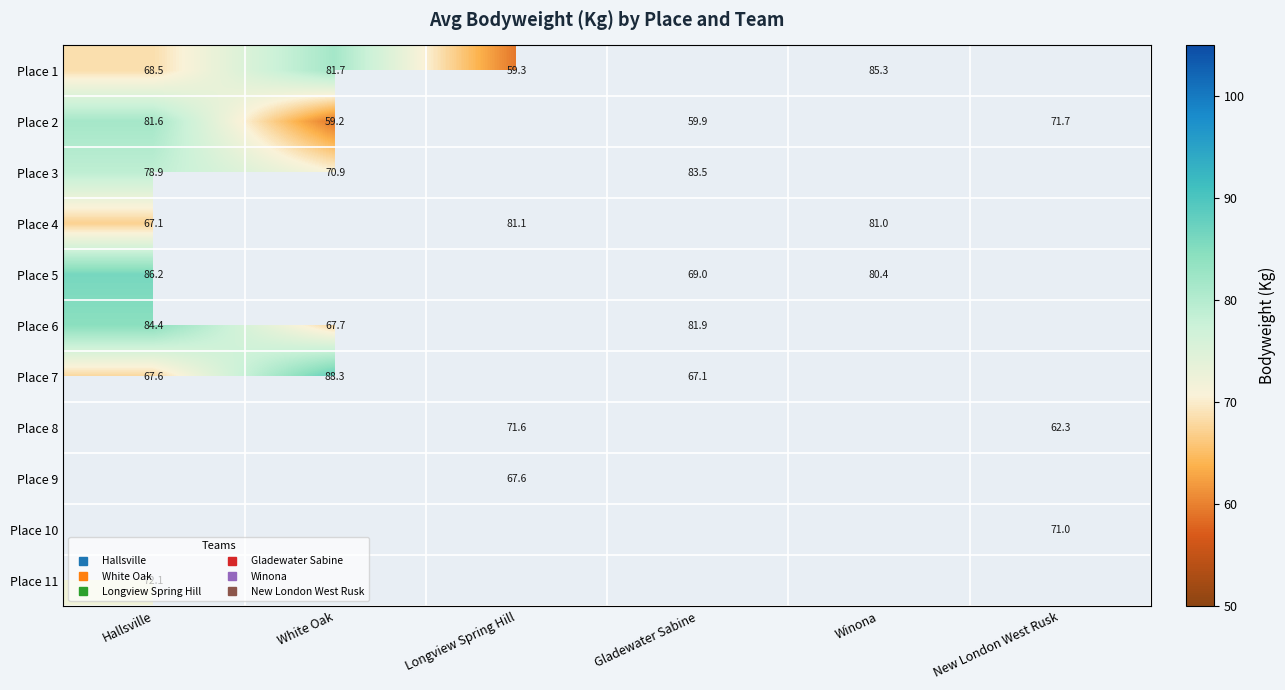

How many data points does each series have?

6